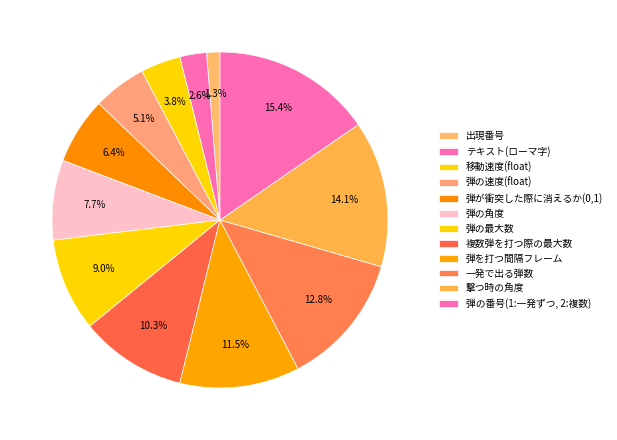

How many segments does this pie chart have?

12